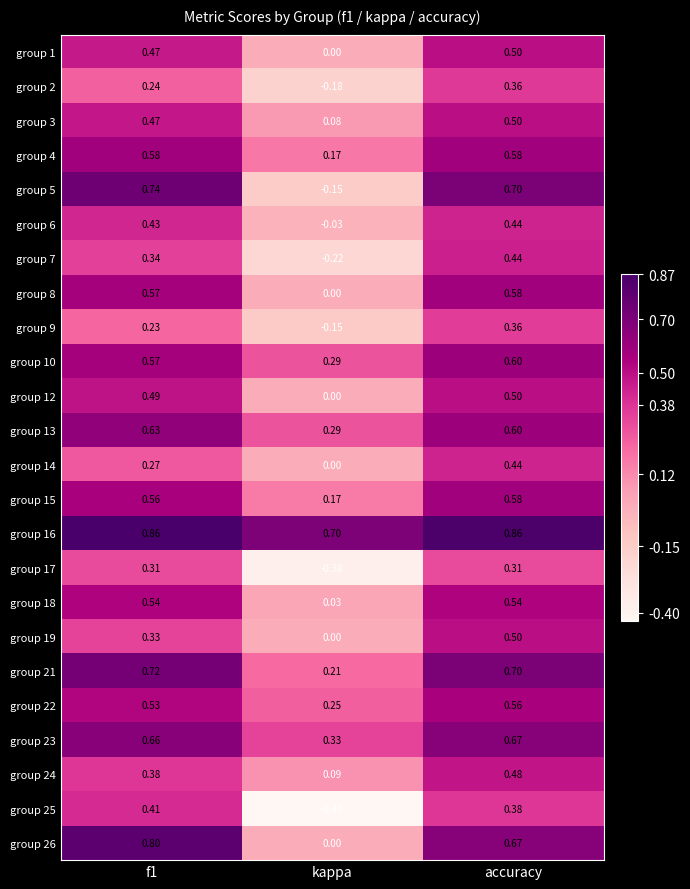

At which label does group 3 reach its peak?

accuracy